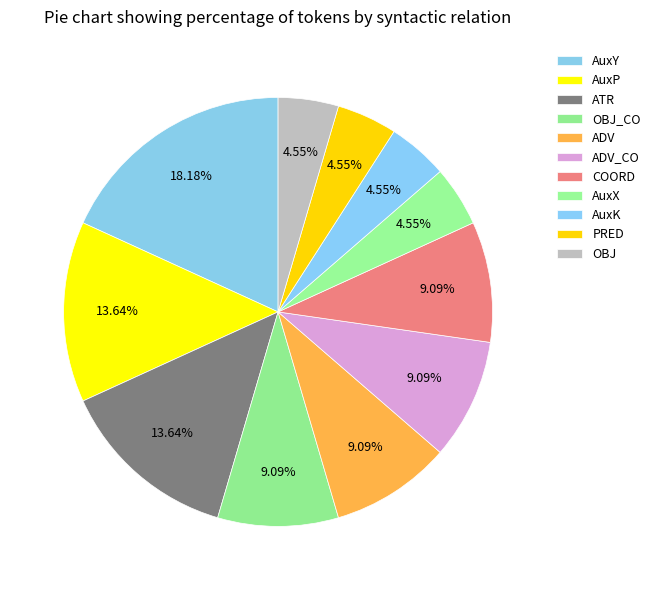

True or false: OBJ_CO accounts for 16% of the total.

False